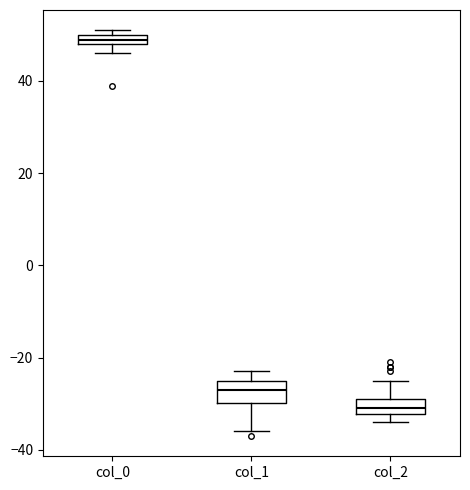

Where is the upper edge of the box for col_1 on the y-axis? The values are not printed on the chart, so give them approximately, as read against the axis.

-24